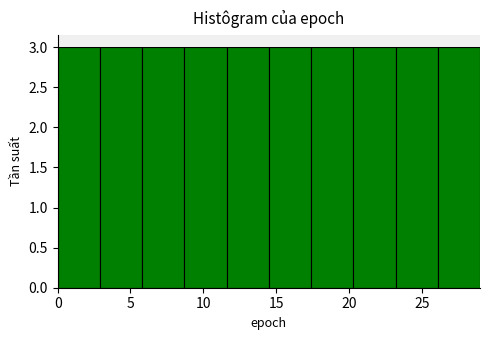

Reading left to right, list every bar in this chart as the range it spans on the x-axis followed by its height. Neither the bar edges nor the heights are printed on the chart, so give them approximately, as read against the axes.

0.0 to 2.9: 3
2.9 to 5.8: 3
5.8 to 8.7: 3
8.7 to 11.6: 3
11.6 to 14.5: 3
14.5 to 17.4: 3
17.4 to 20.3: 3
20.3 to 23.2: 3
23.2 to 26.1: 3
26.1 to 29.0: 3